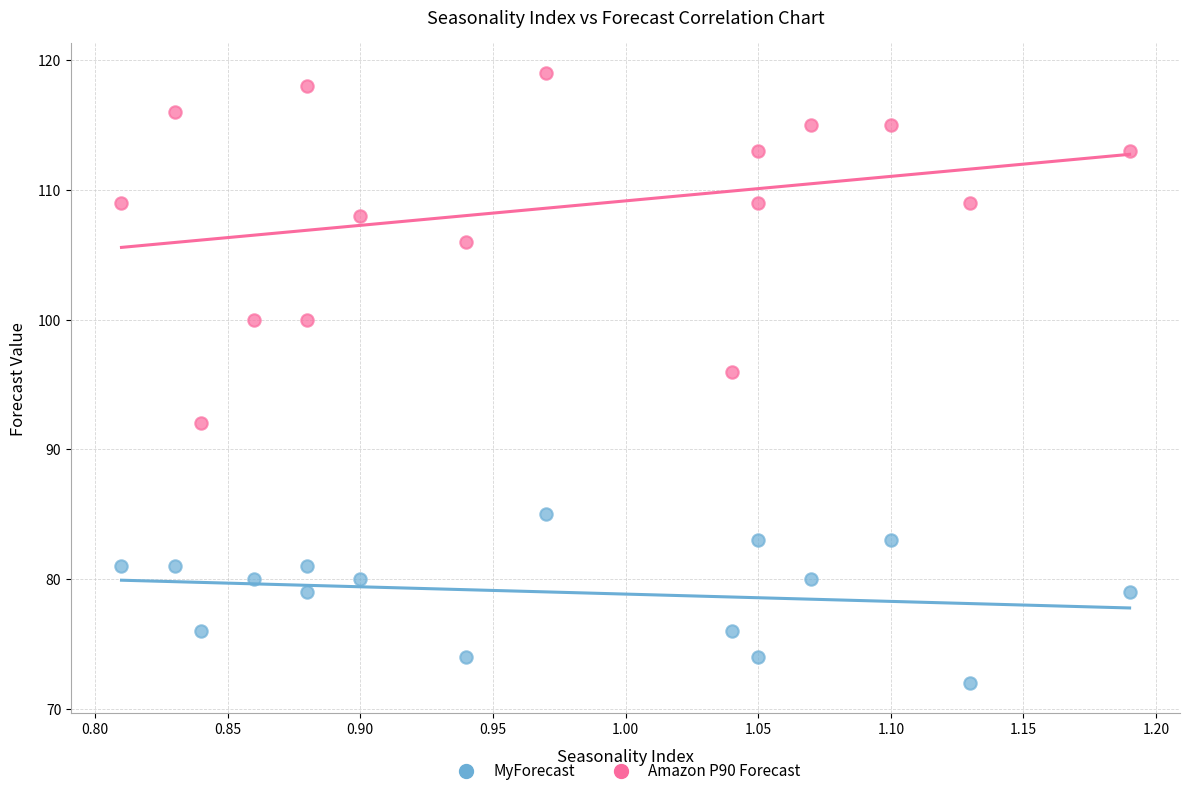

What are all the series names shown in the legend?

MyForecast, Amazon P90 Forecast